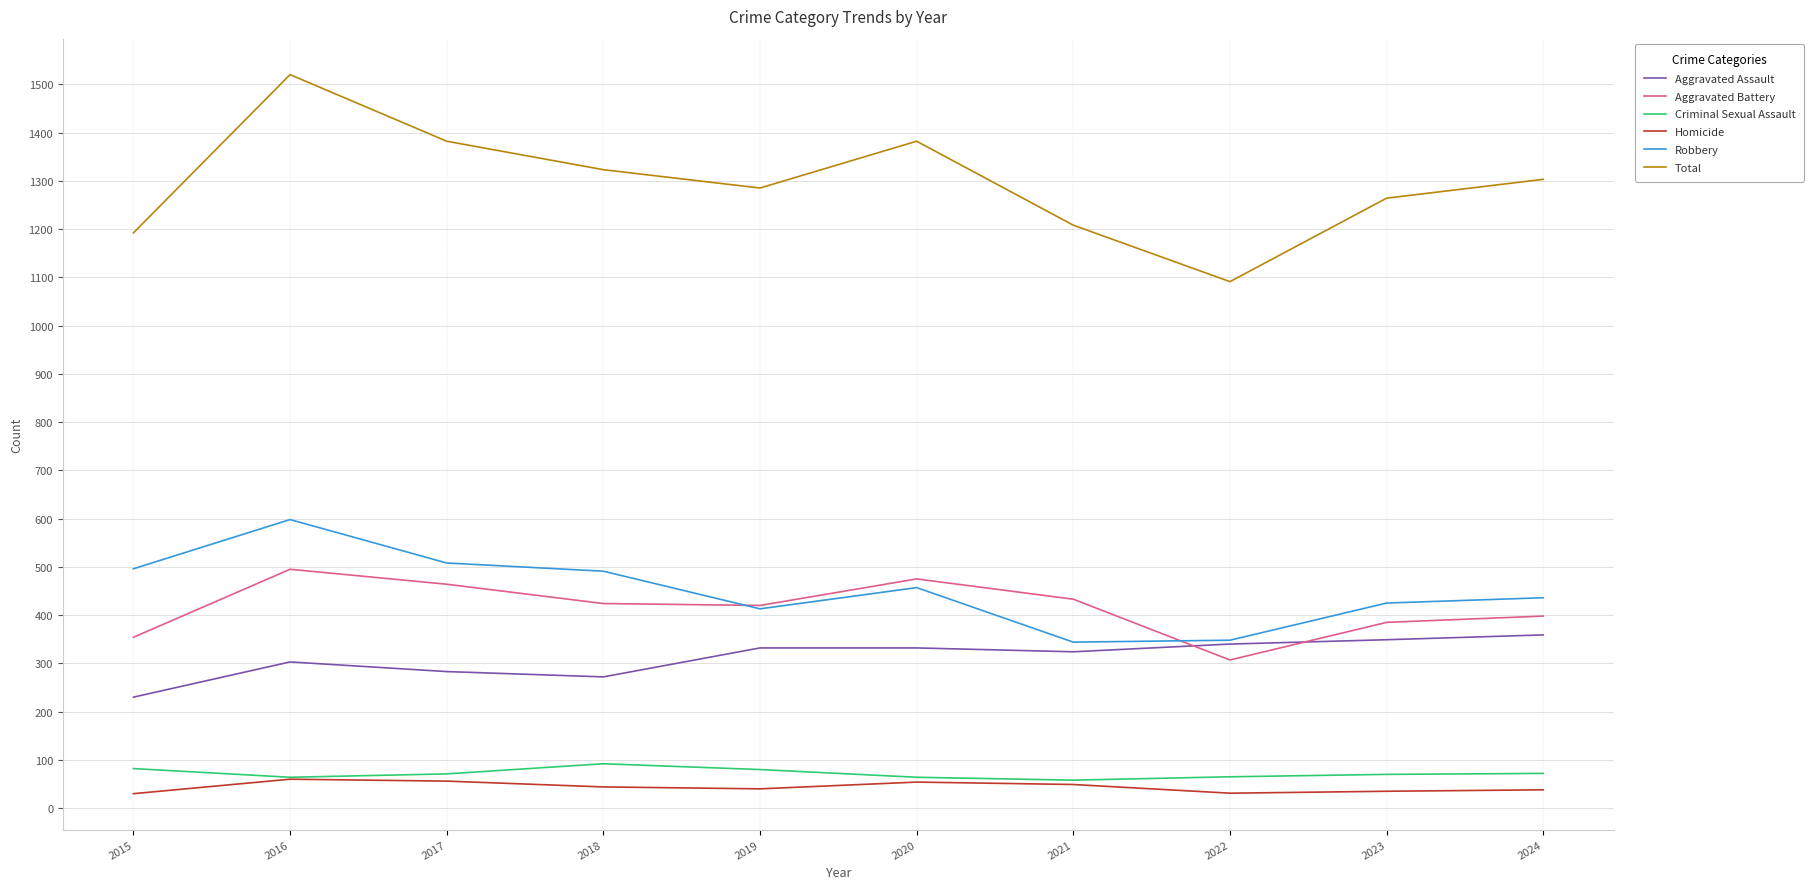

What is the lowest value of the Criminal Sexual Assault series?

58